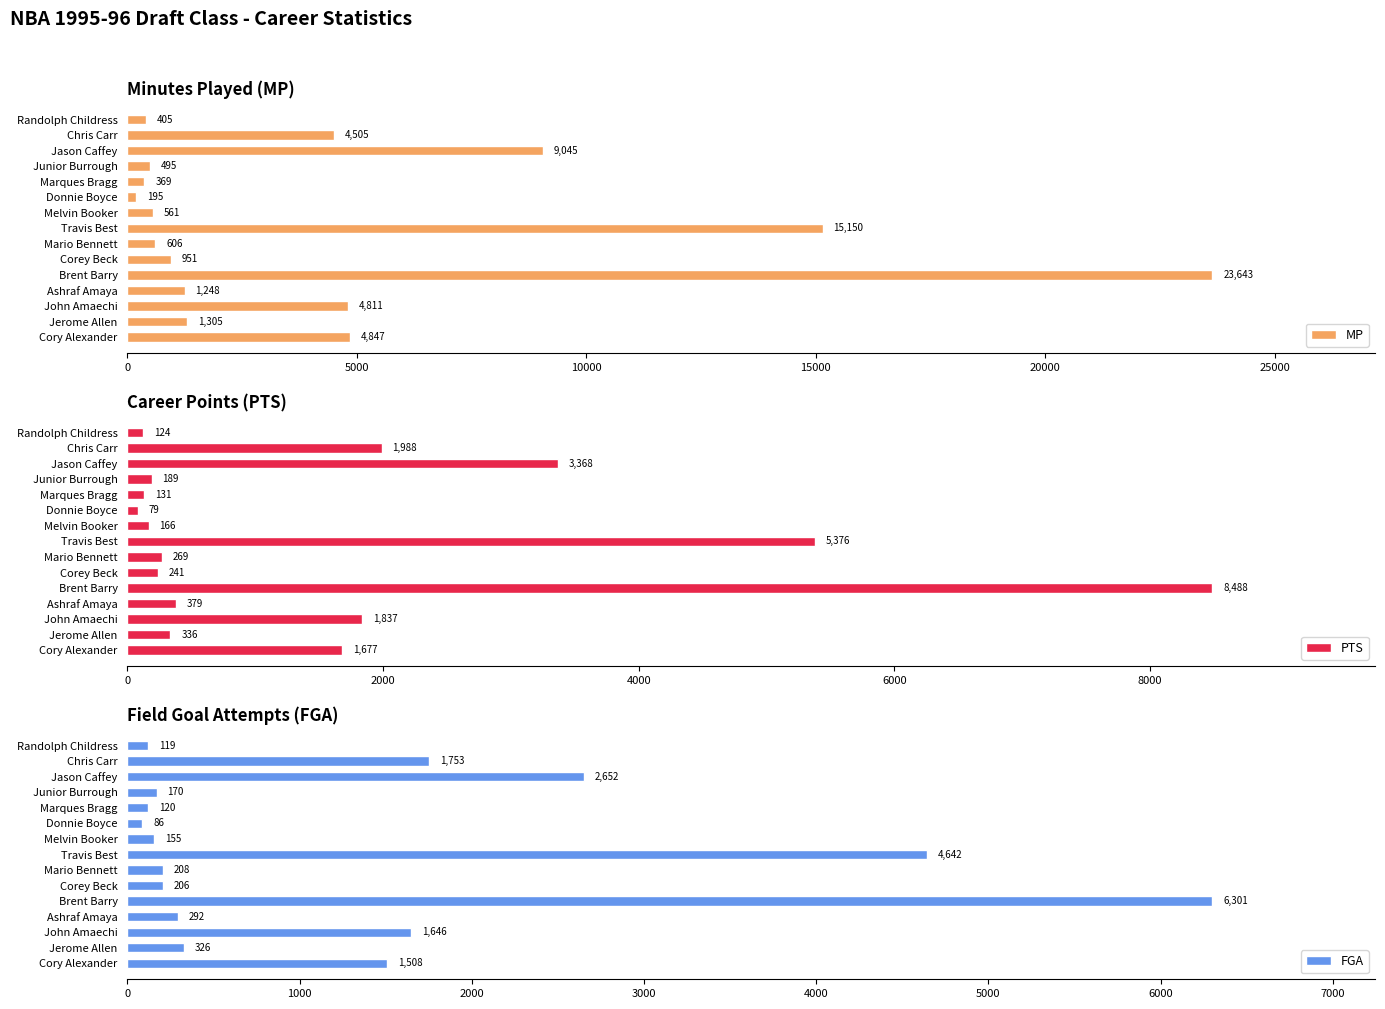

How many values in the PTS series exceed 336?

7